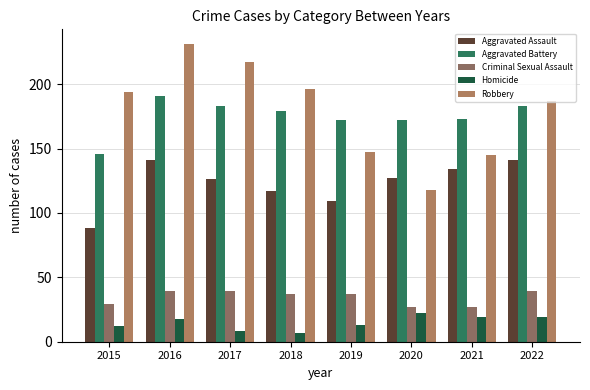

What is the lowest value of the Homicide series?

7